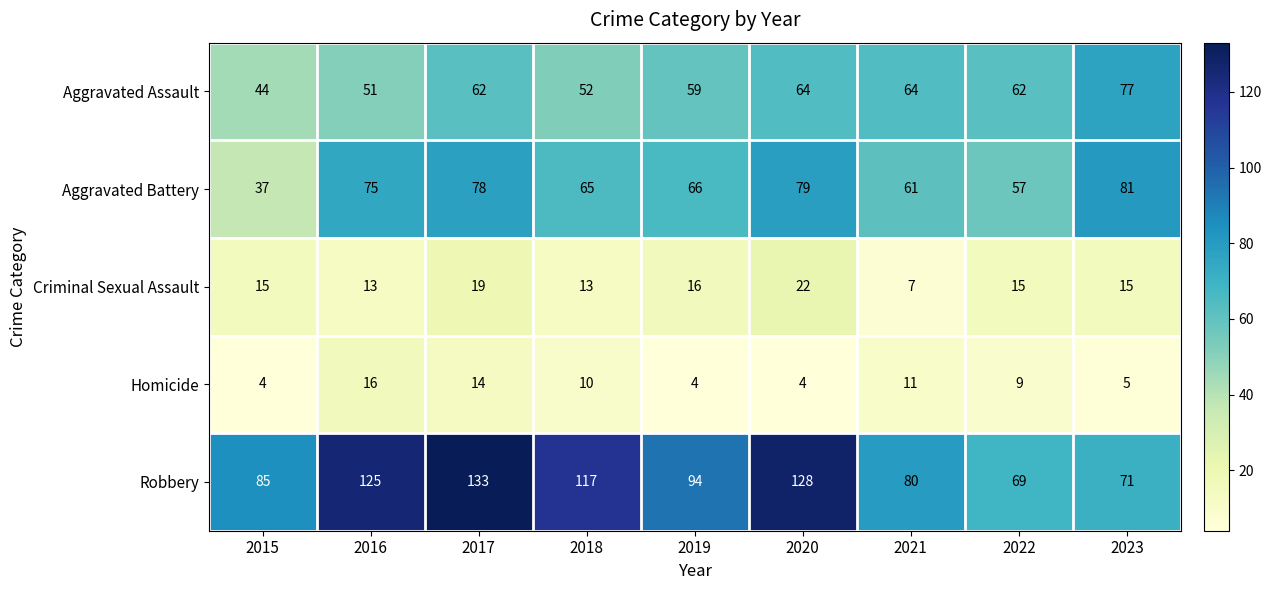

Between 2020 and 2021, which series saw the biggest shift?

Robbery